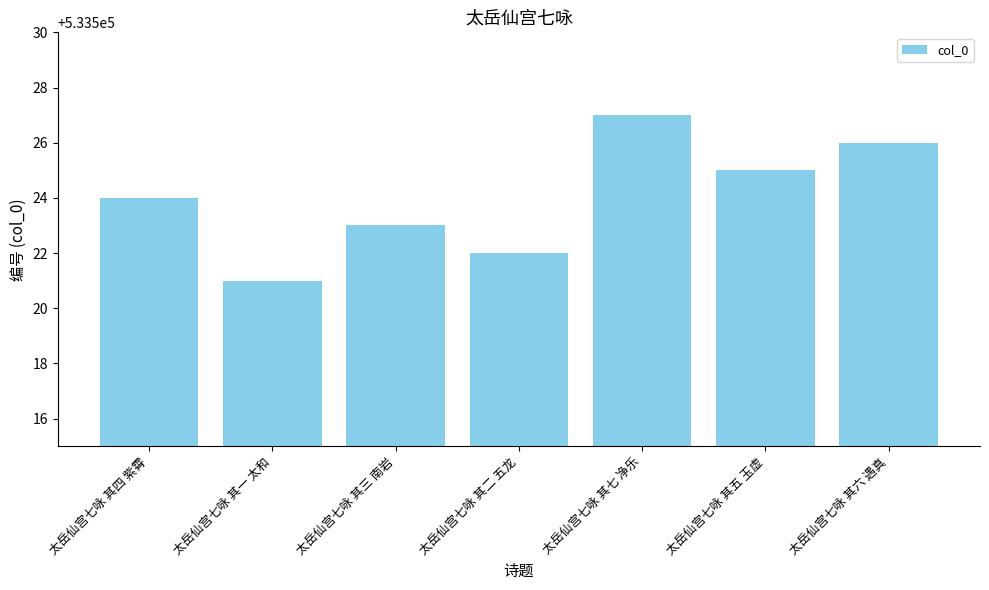

Reading right to left, transcribe all the data shown in this chart.

太岳仙宫七咏 其六 遇真=533526	太岳仙宫七咏 其五 玉虚=533525	太岳仙宫七咏 其七 净乐=533527	太岳仙宫七咏 其二 五龙=533522	太岳仙宫七咏 其三 南岩=533523	太岳仙宫七咏 其一 太和=533521	太岳仙宫七咏 其四 紫霄=533524